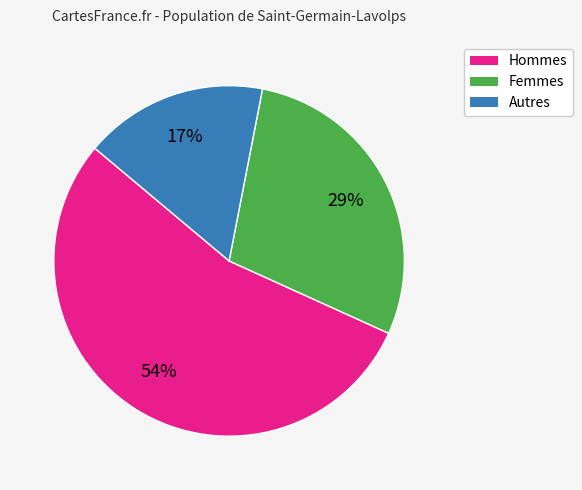

To the nearest percent, what is the average slice percentage?

33%